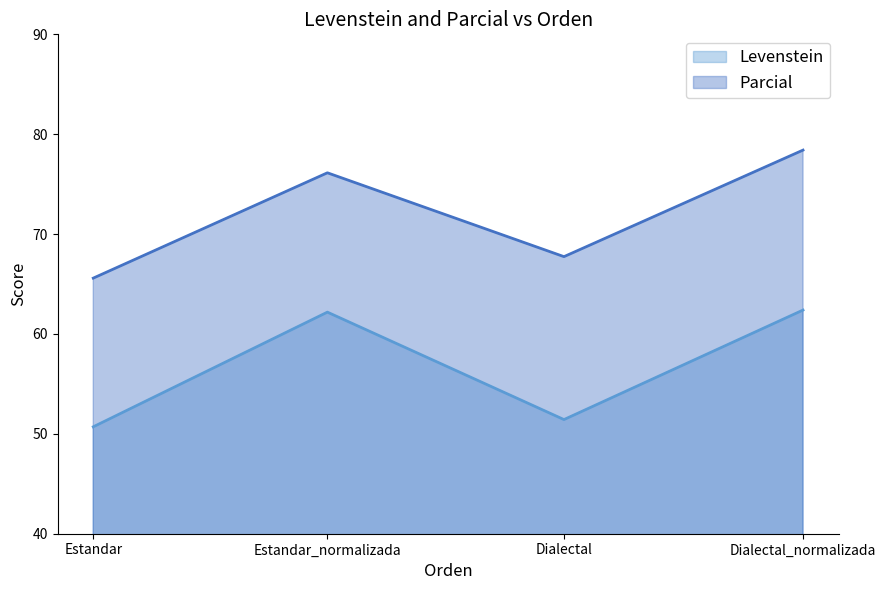

The Levenstein series shows 50.7 at Estandar. True or false?

True